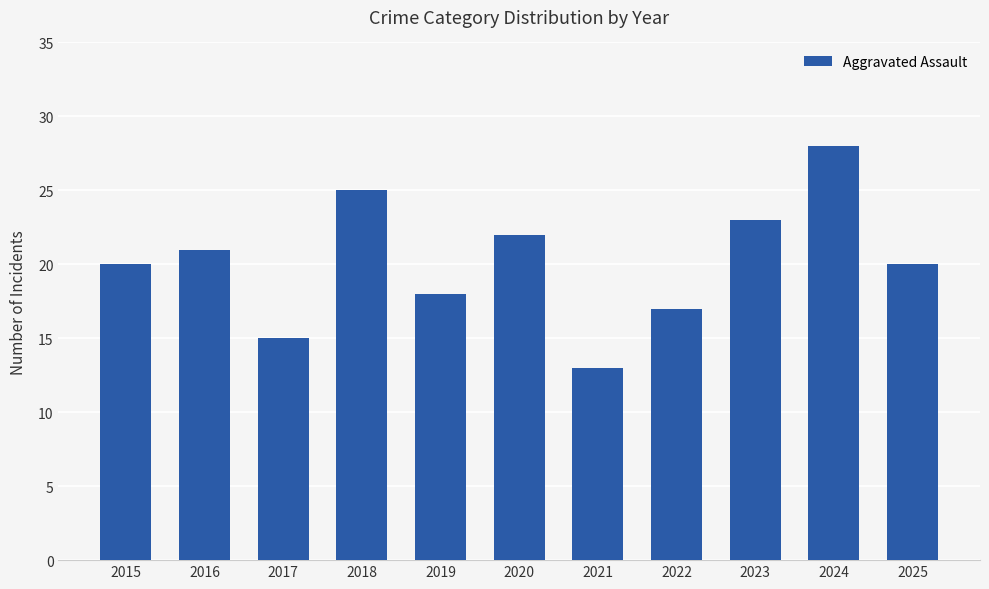

What is the value of the 11th bar from the left?

20